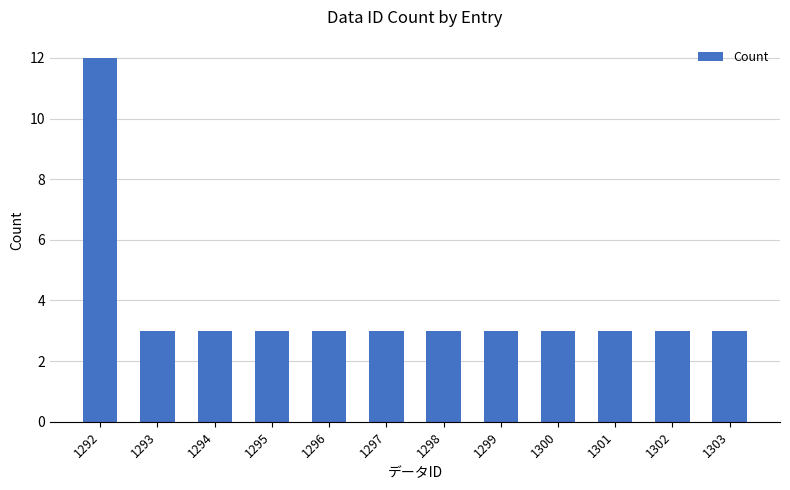

What is the ratio of the value at 1295 to the value at 1293?

1.0